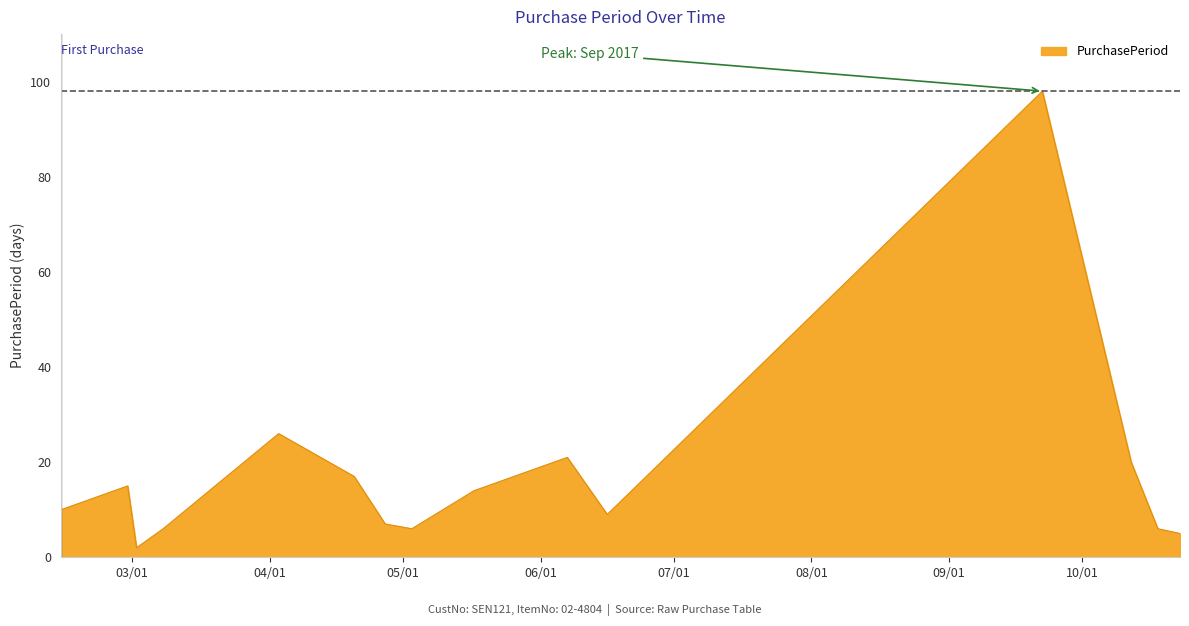

What is the difference between the maximum and minimum values?

96